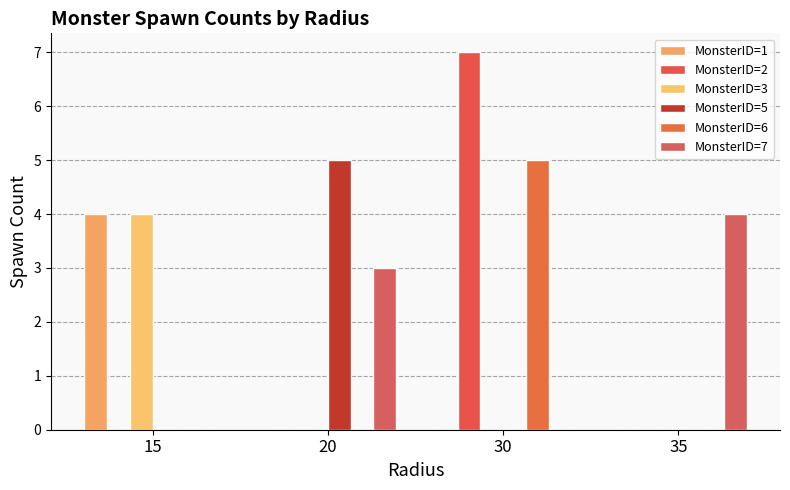

Which category has the lowest value in the MonsterID=6 series?

15